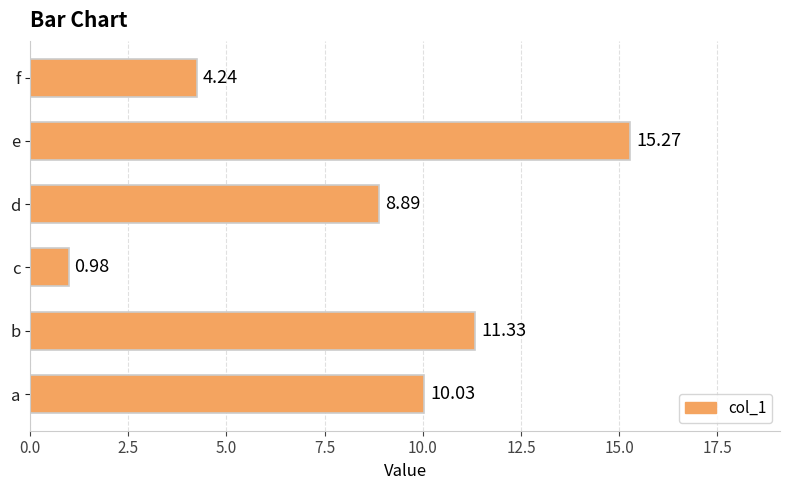

What is the difference between the second highest and second lowest values?

7.1